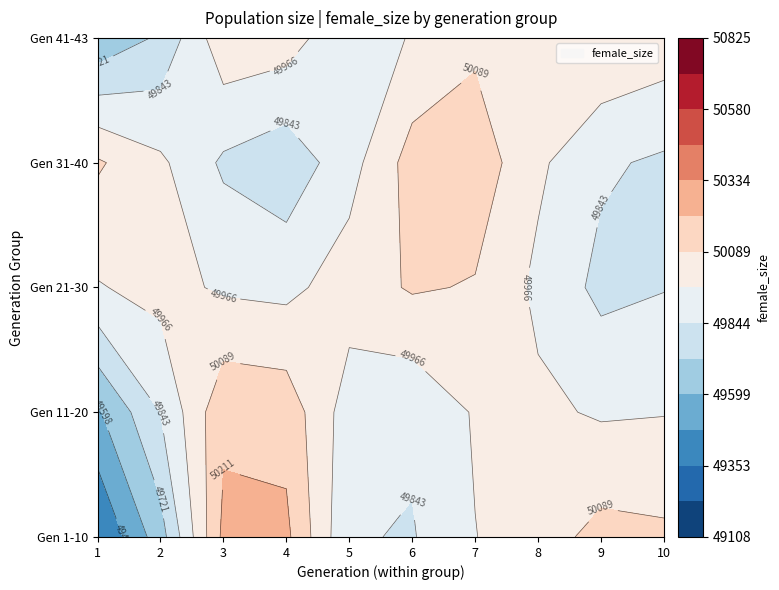

The 3 series shows 28897 at 9. True or false?

False